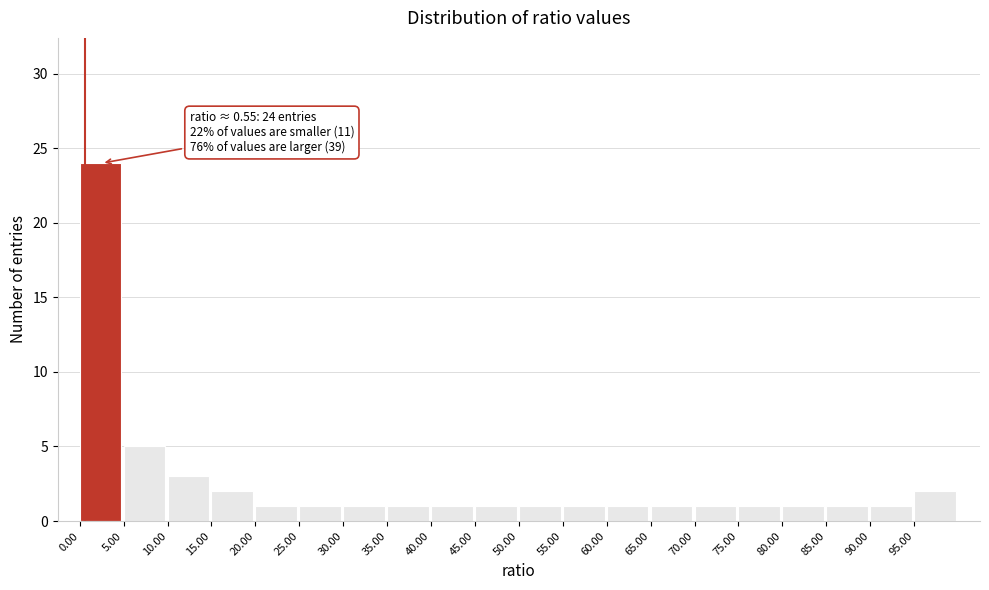

Over which range of the x-axis is the bar tallest?

0 to 5